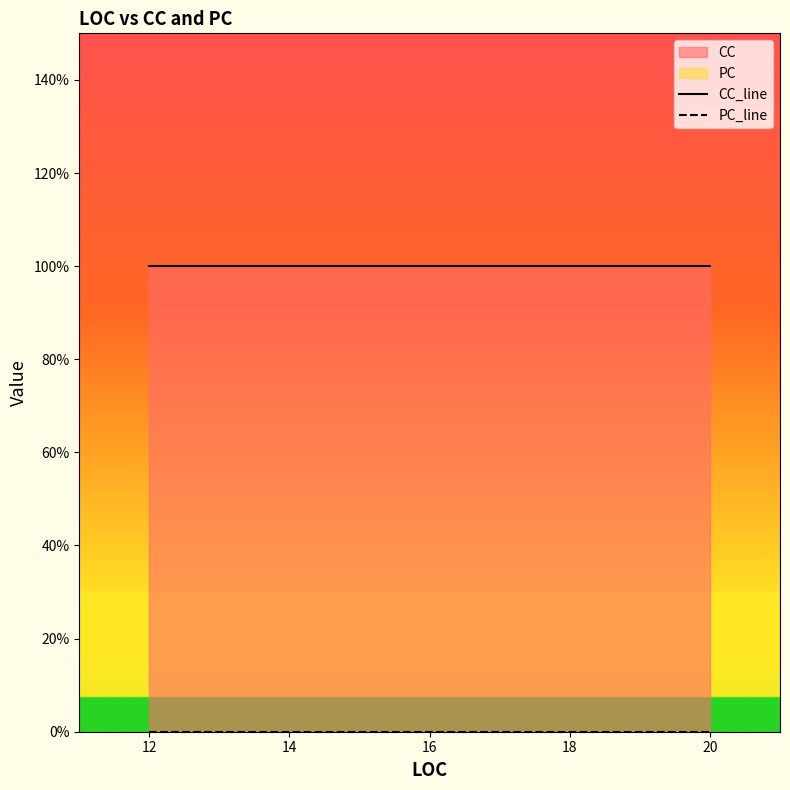

True or false: PC_line has more than 1 interior local peaks.

False